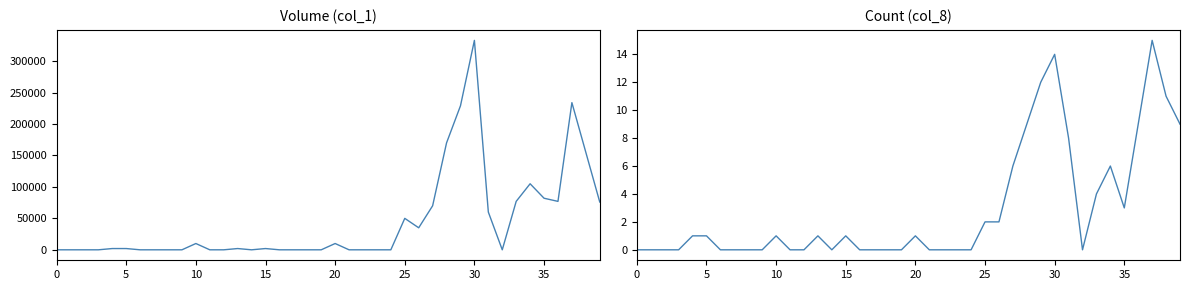

What is the label of the 1st point from the right?

39